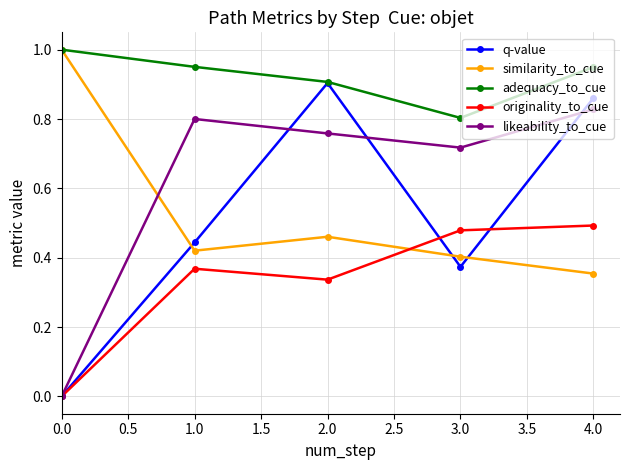

At how many categories does at least one series exceed 0?

5